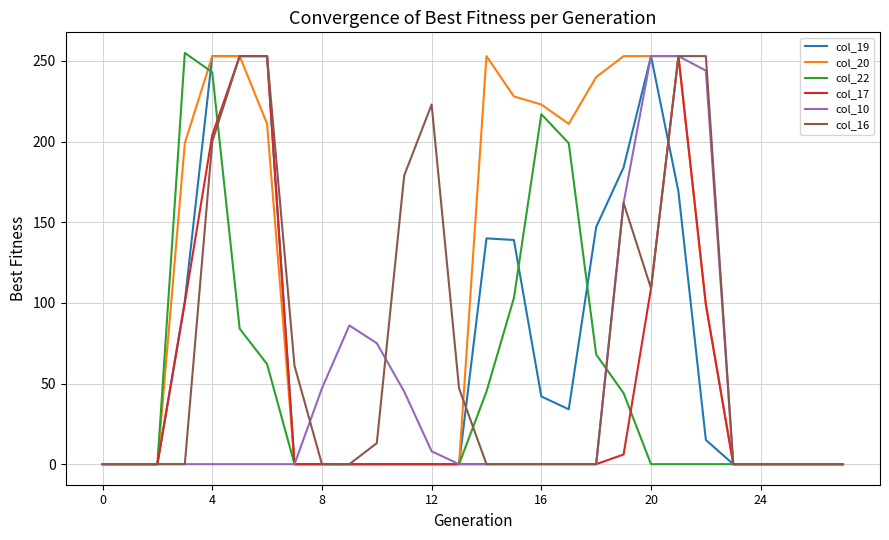

What is the maximum value for col_19?

253